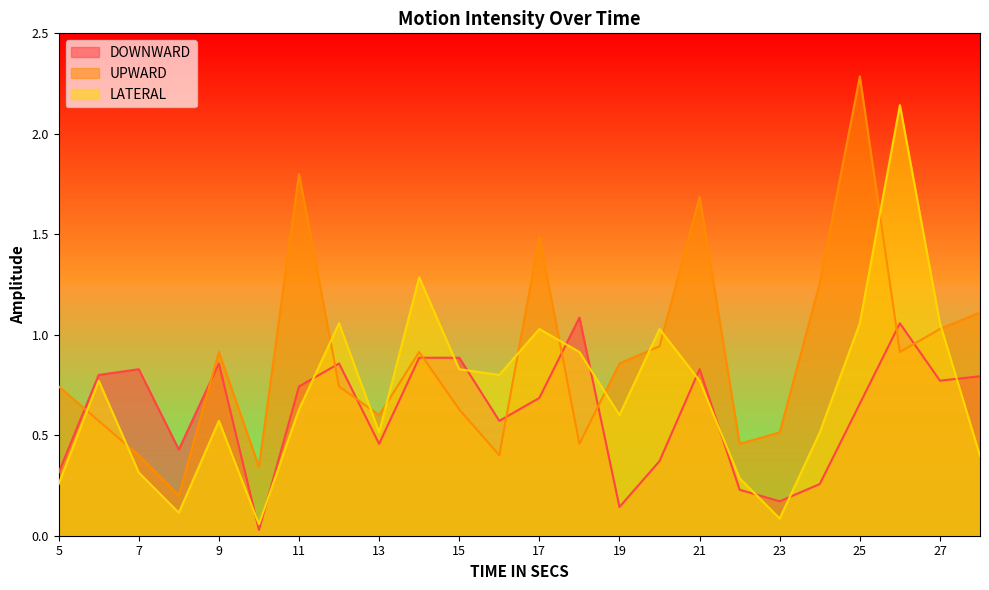

Which has a higher value, 11 or 17?

11